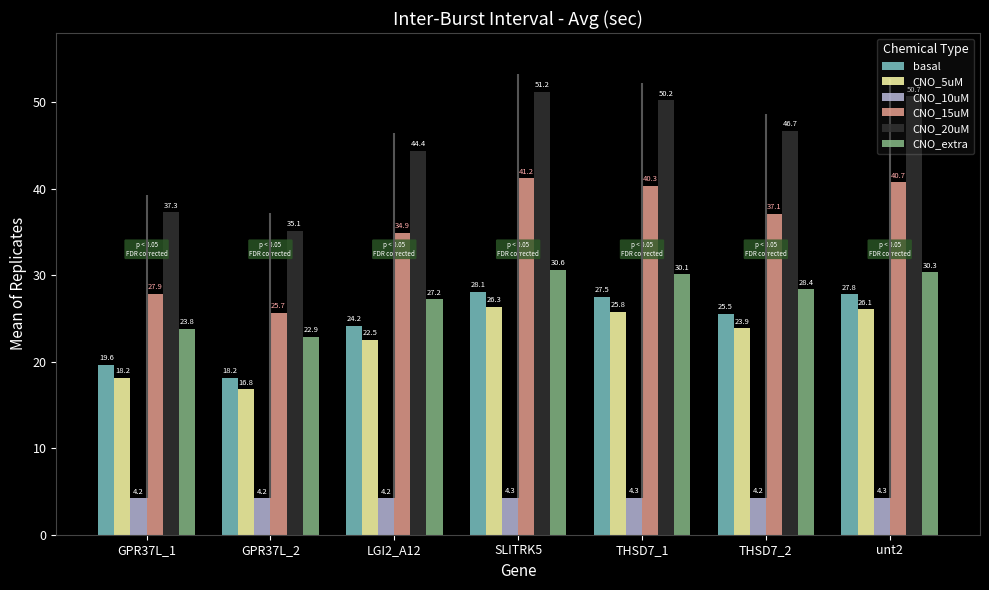

Between GPR37L_1 and THSD7_2, which is larger?

THSD7_2